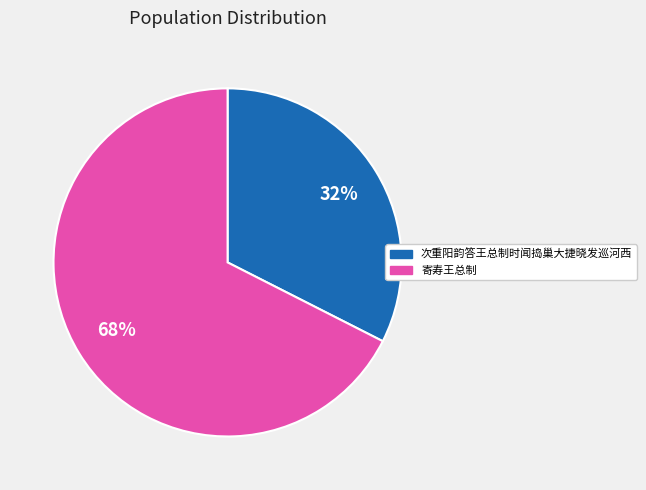

To the nearest percent, what is the combined percentage of 次重阳韵答王总制时闻捣巢大捷晓发巡河西 and 寄寿王总制?

100%